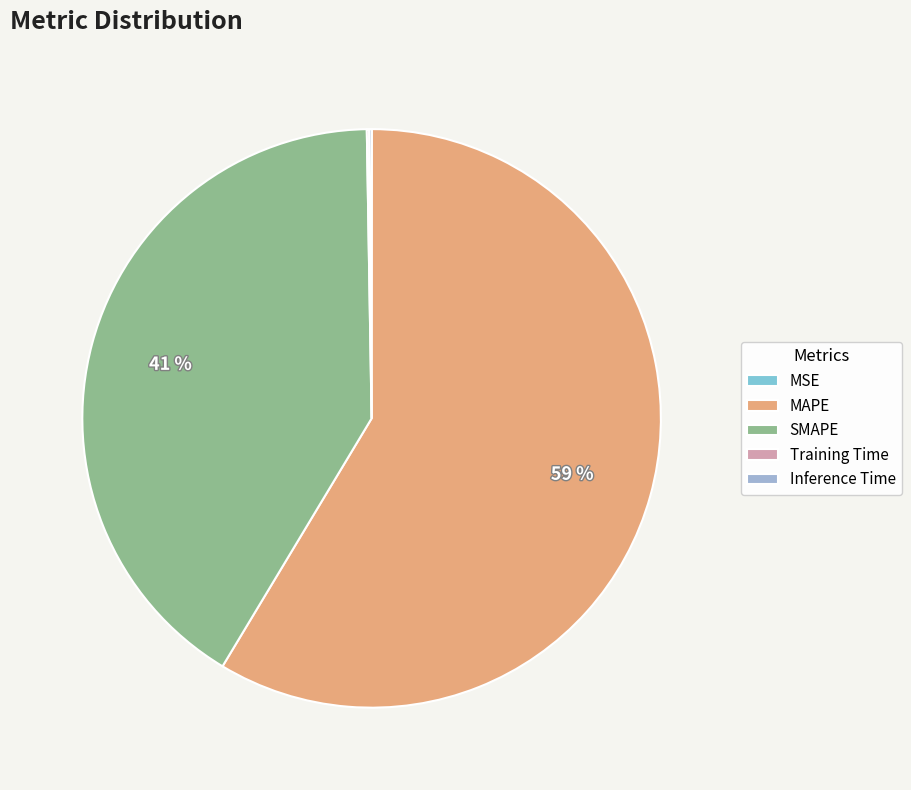

Which slice represents more than half of the pie?

MAPE